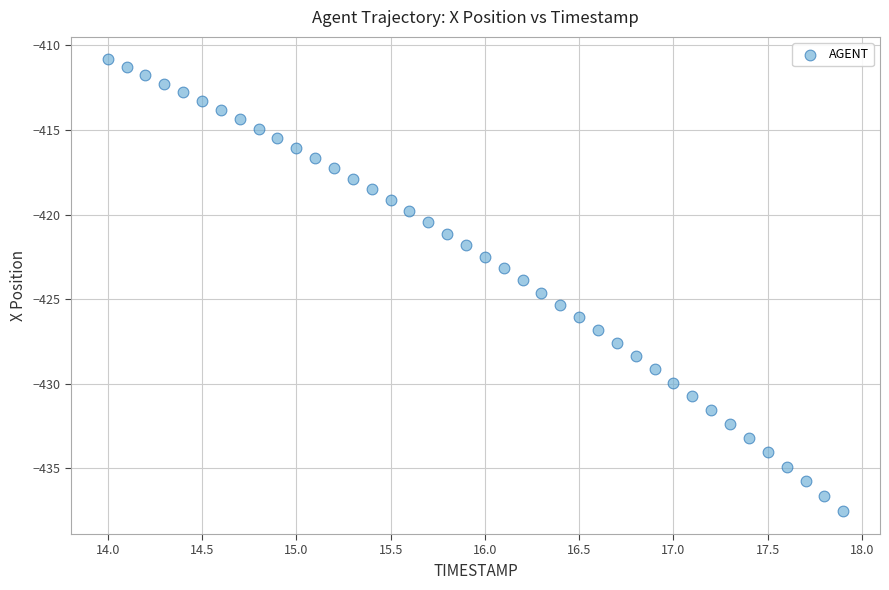

What is the range of X values (max minus min)?

3.9